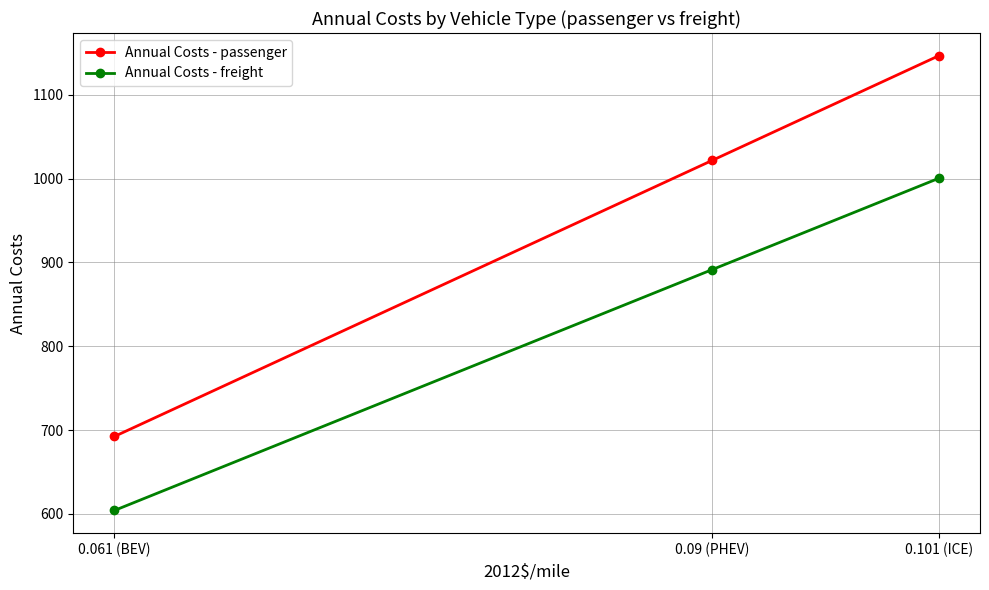

Which series has the largest range (max minus min)?

Annual Costs - passenger